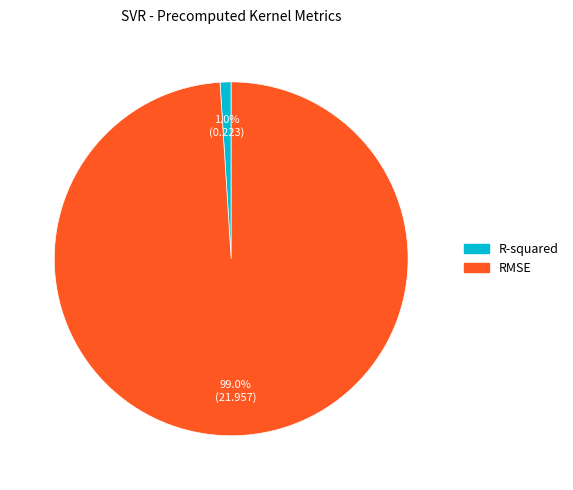

To the nearest percent, what is the combined percentage of R-squared and RMSE?

100%